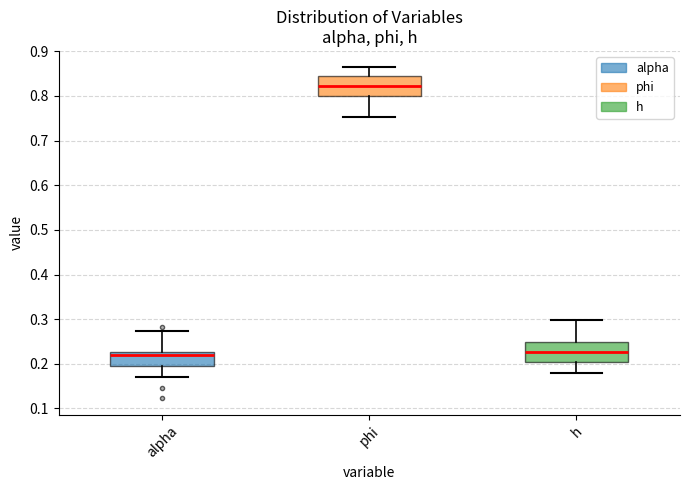

Reading left to right, transcribe this box plot: for each box, give where its median line is, the range the box spans, and where its two whiskers end, as read against the y-axis. The values are not printed on the chart, so give them approximately, as read against the axis.

alpha: median 0.22, box 0.20 to 0.23, whiskers 0.17 to 0.27
phi: median 0.82, box 0.80 to 0.85, whiskers 0.75 to 0.86
h: median 0.23, box 0.20 to 0.25, whiskers 0.18 to 0.30